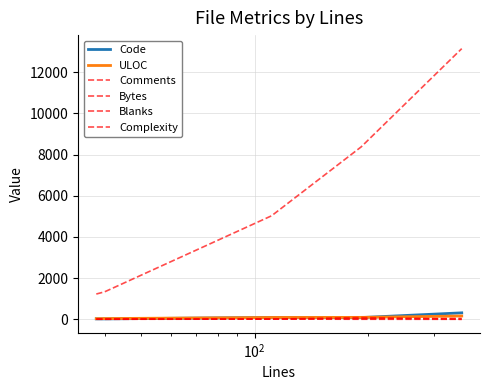

How many interior local valleys does the Complexity series have?

1